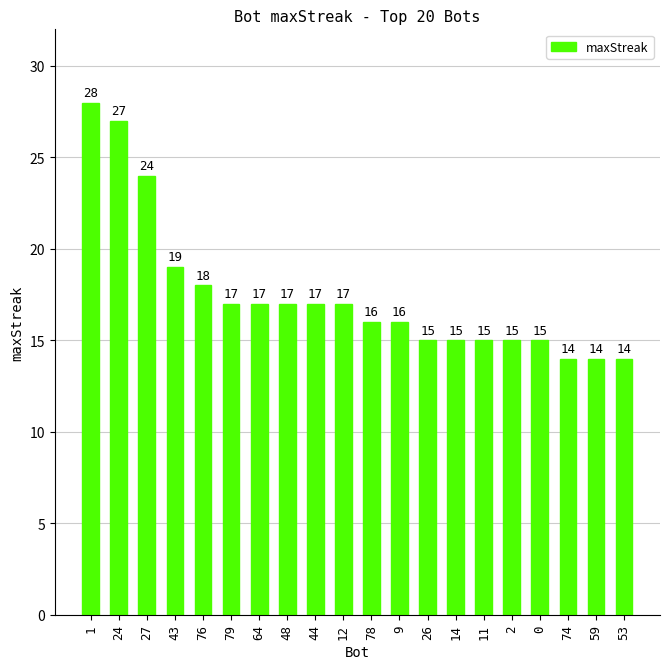

What is the smallest value displayed?

14